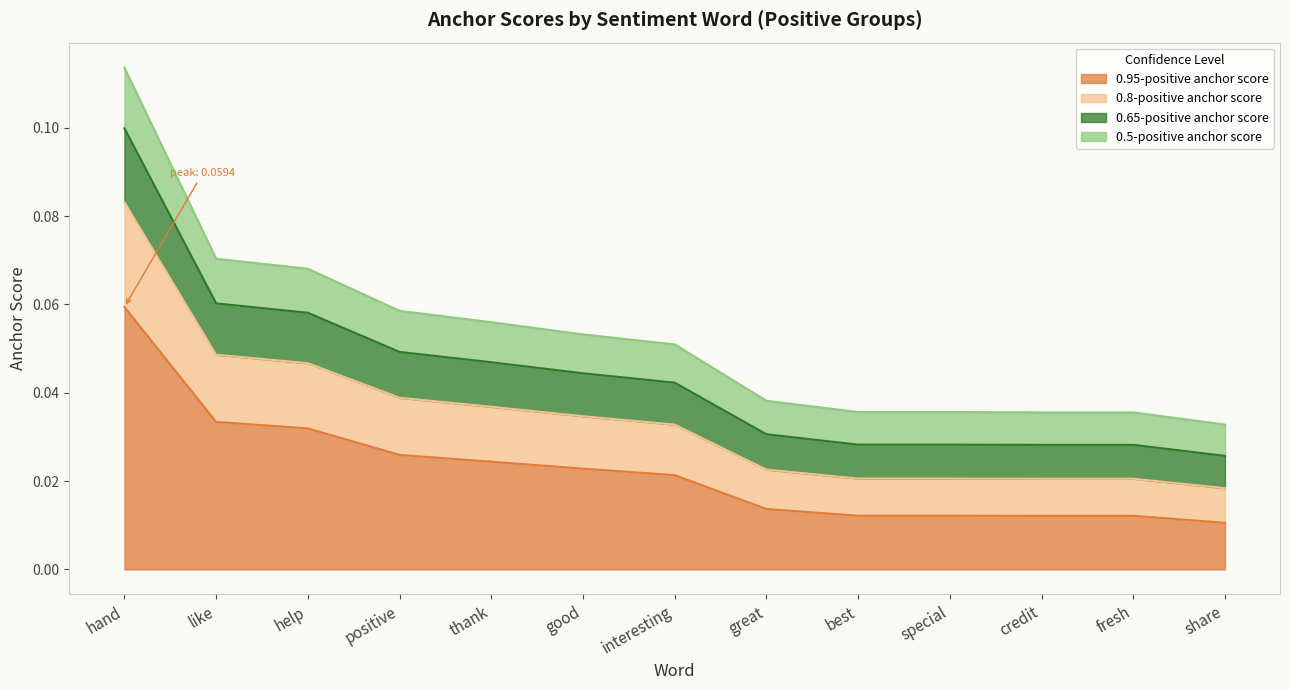

Which label corresponds to the largest value in the chart?

hand